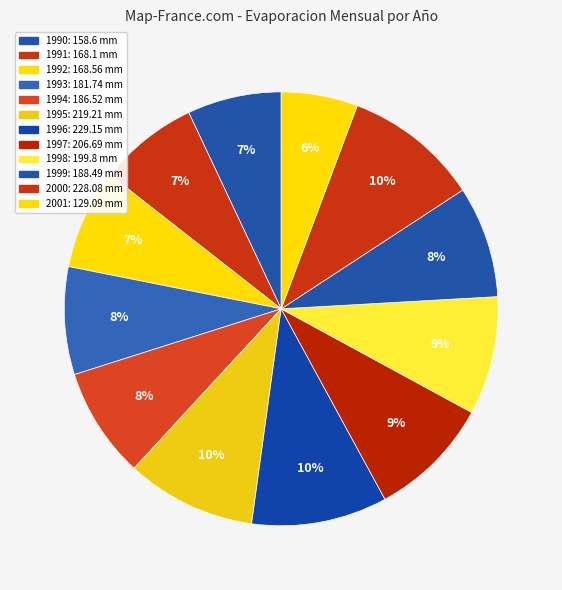

To the nearest percent, what percentage of the pie is 1997?

9%